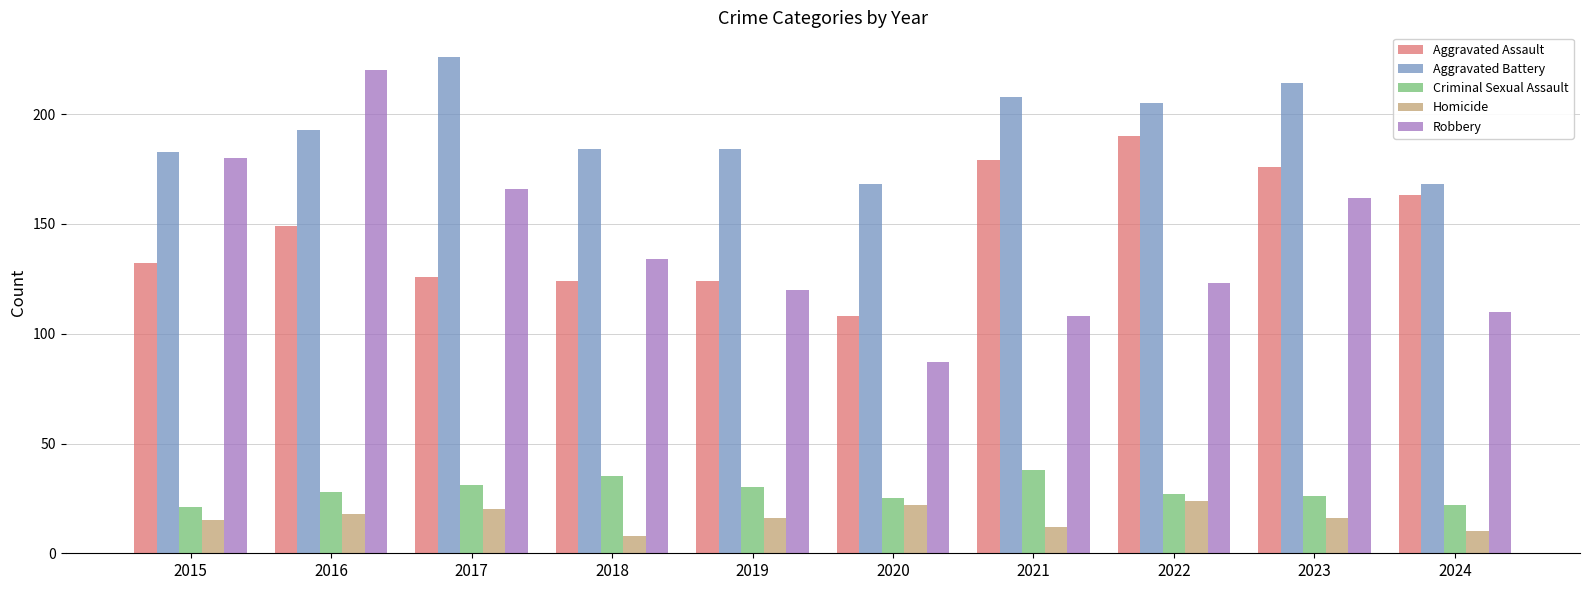

Read the Aggravated Assault value at 2024.

163